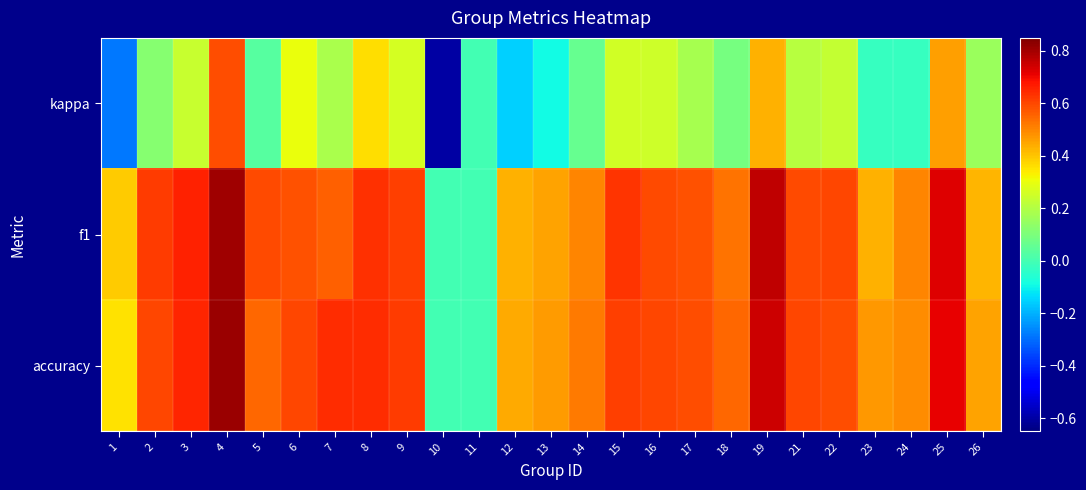

Reading right to left, extract all data points from this chart.

kappa: 26=0.2	25=0.5	24=-0.0	23=-0.0	22=0.2	21=0.2	19=0.4	18=0.1	17=0.2	16=0.2	15=0.3	14=0.1	13=-0.1	12=-0.2	11=0.0	10=-0.6	9=0.3	8=0.4	7=0.2	6=0.3	5=0.0	4=0.6	3=0.2	2=0.1	1=-0.3
f1: 26=0.4	25=0.7	24=0.5	23=0.4	22=0.6	21=0.6	19=0.8	18=0.5	17=0.6	16=0.6	15=0.6	14=0.5	13=0.5	12=0.4	11=0.0	10=0.0	9=0.6	8=0.6	7=0.6	6=0.6	5=0.6	4=0.8	3=0.7	2=0.6	1=0.4
accuracy: 26=0.5	25=0.7	24=0.5	23=0.5	22=0.6	21=0.6	19=0.8	18=0.5	17=0.6	16=0.6	15=0.6	14=0.5	13=0.5	12=0.4	11=0.0	10=0.0	9=0.6	8=0.6	7=0.6	6=0.6	5=0.5	4=0.8	3=0.7	2=0.6	1=0.4